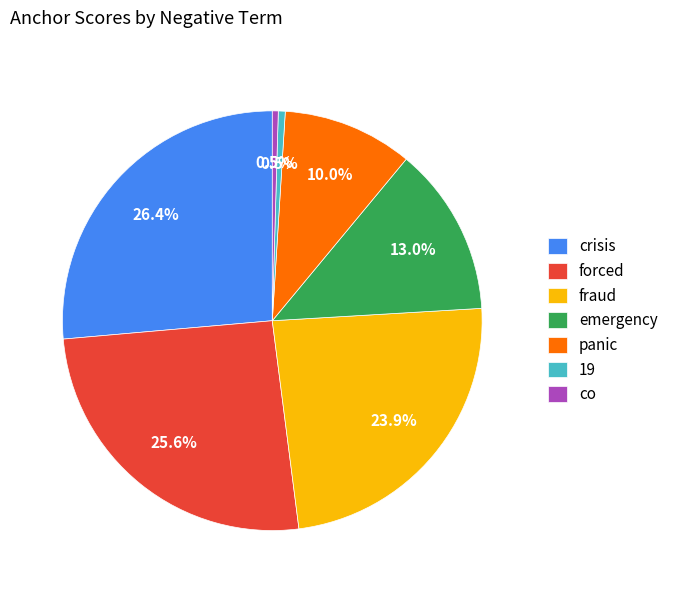

True or false: crisis accounts for 26% of the total.

True